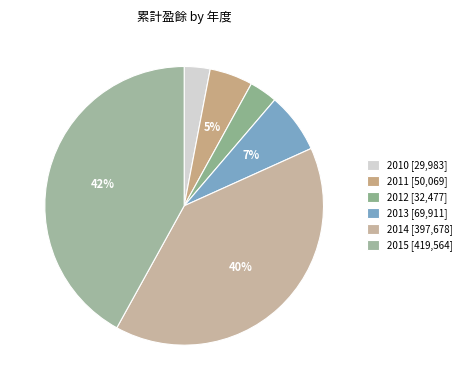

Between 2011 and 2013, which is larger?

2013